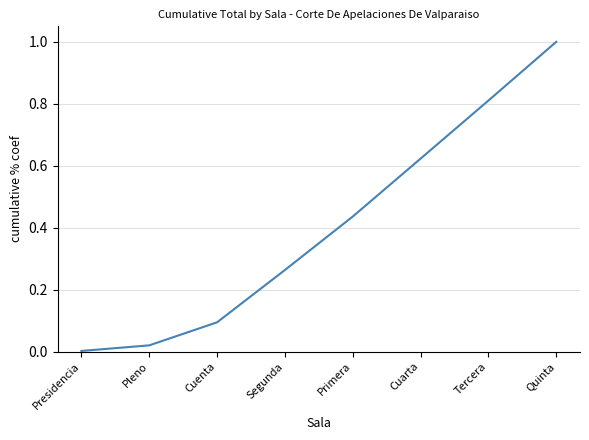

At which category does the chart reach its minimum across all series?

Presidencia